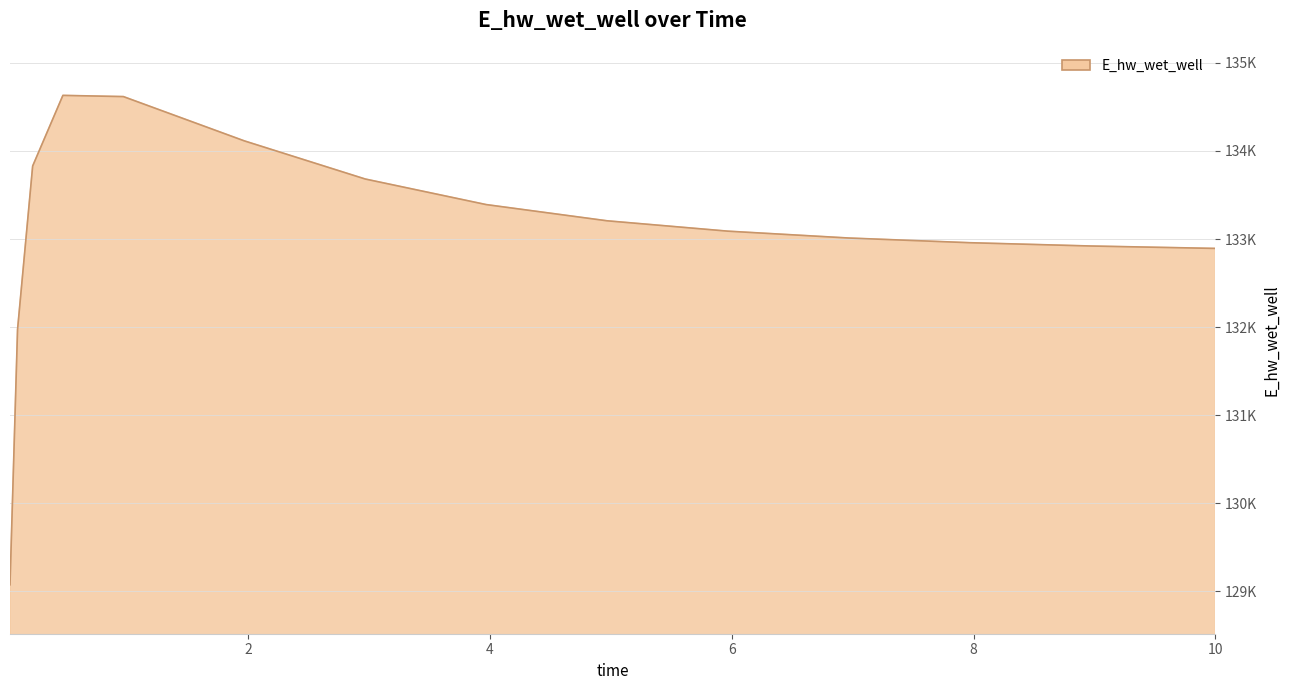

Where is the first local maximum?

0.46875